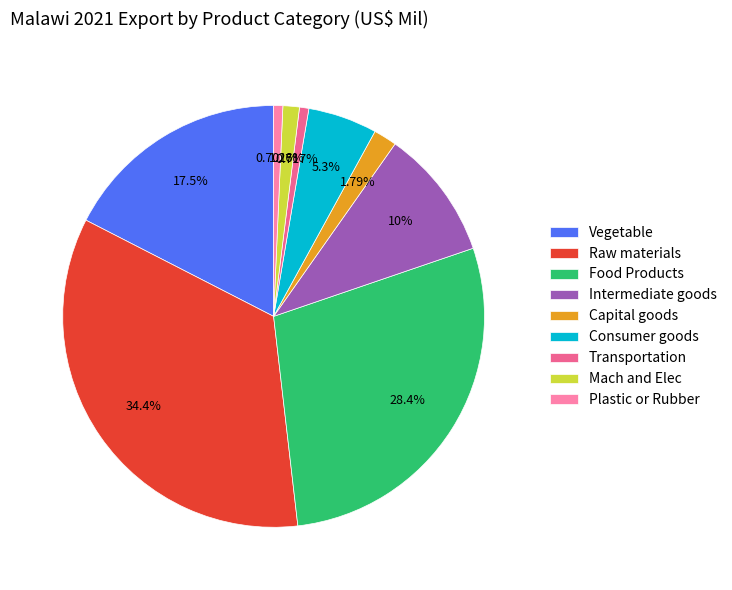

What is the ratio of the value at Raw materials to the value at Plastic or Rubber?

49.0